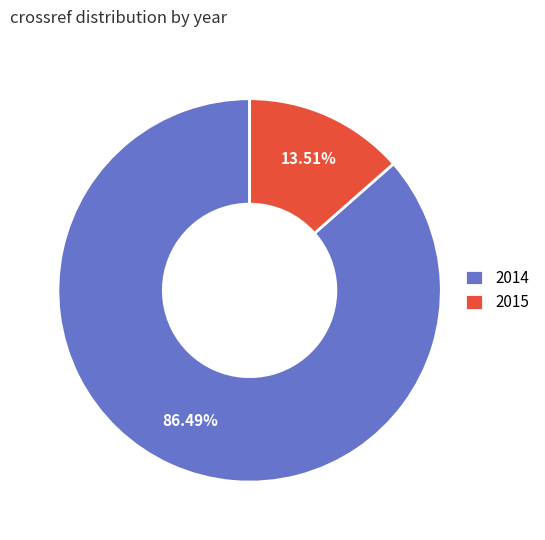

To the nearest percent, what is the combined percentage of 2015 and 2014?

100%